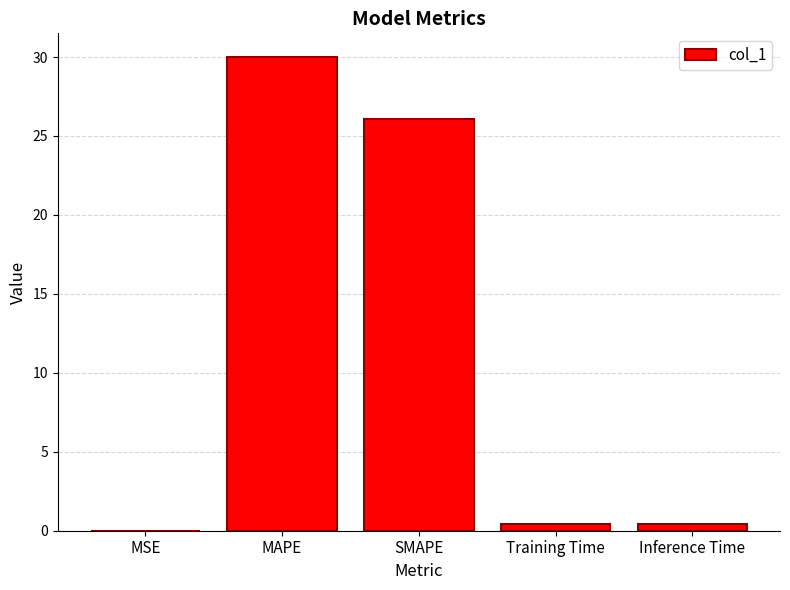

What is the change in value from SMAPE to Training Time?

-25.7